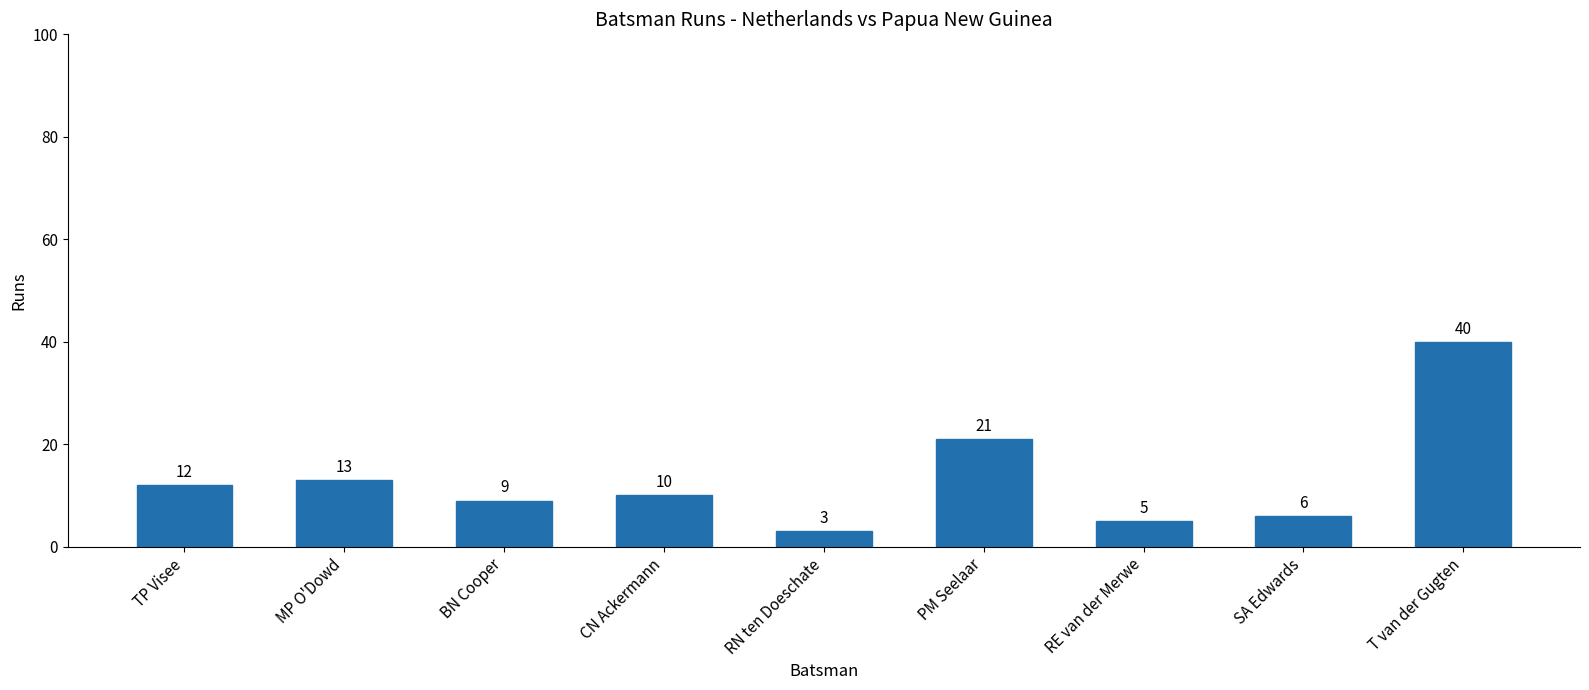

How many bars are there in total?

9